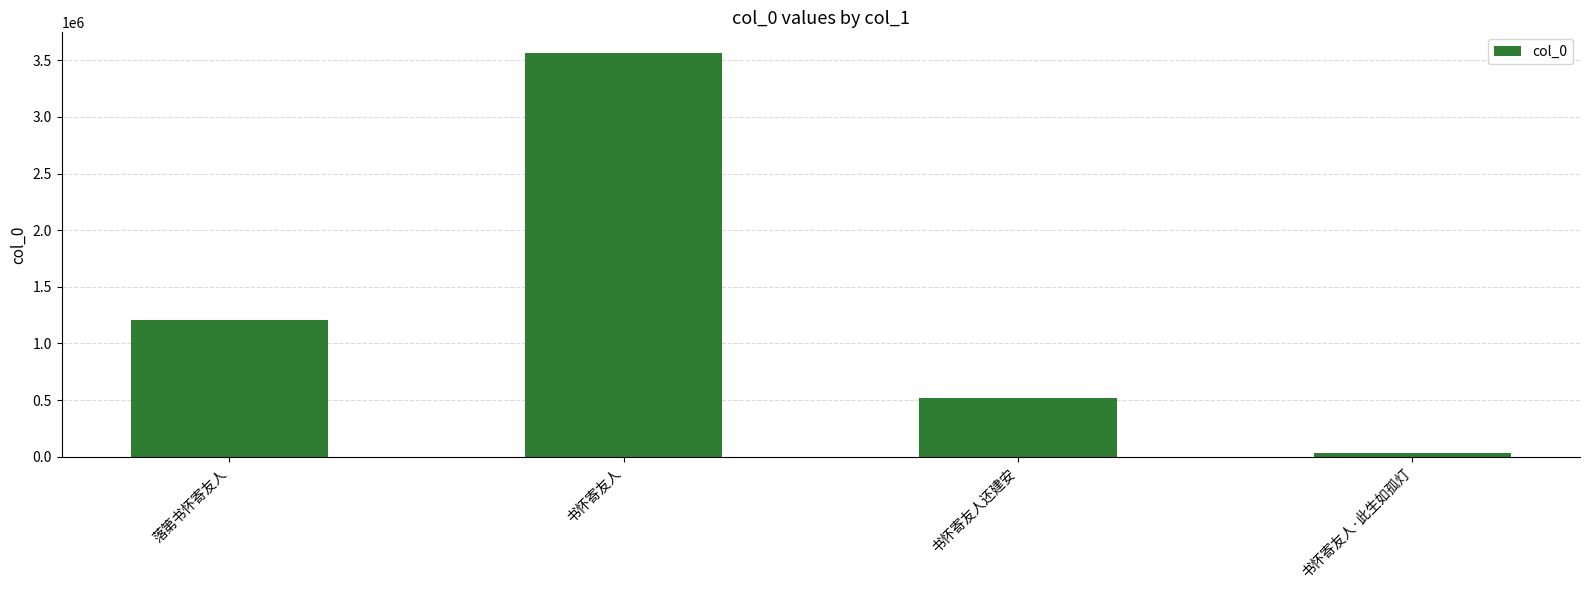

Read the value at 书怀寄友人, to the nearest 50.

3568250